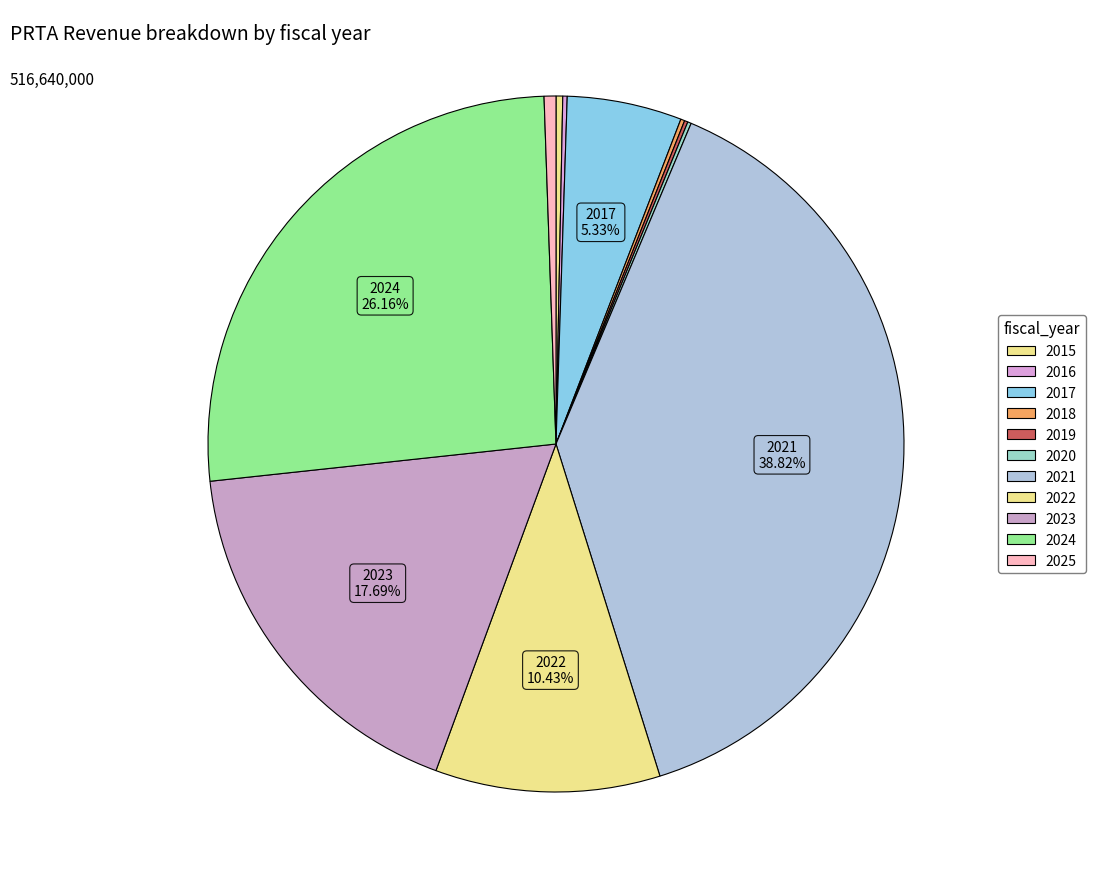

Is it true that 2015 is 0% of the pie?

True